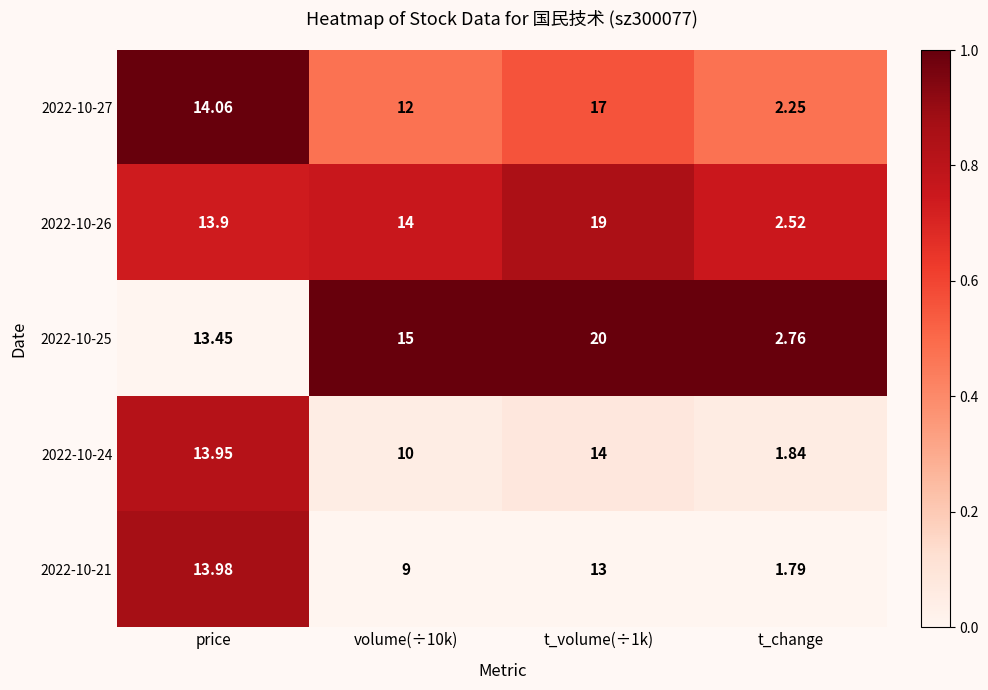

At which category is the sum across all series the highest?

t_volume(÷1k)